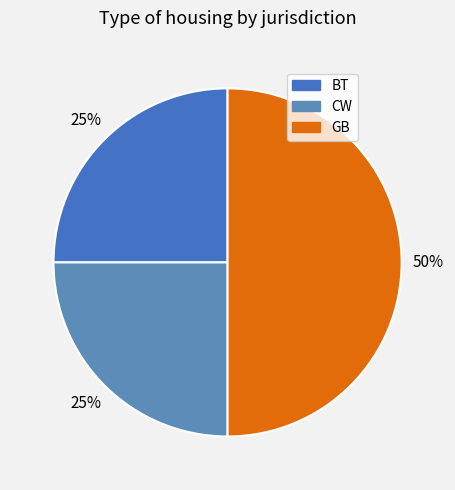

Count the number of slices in the pie.

3